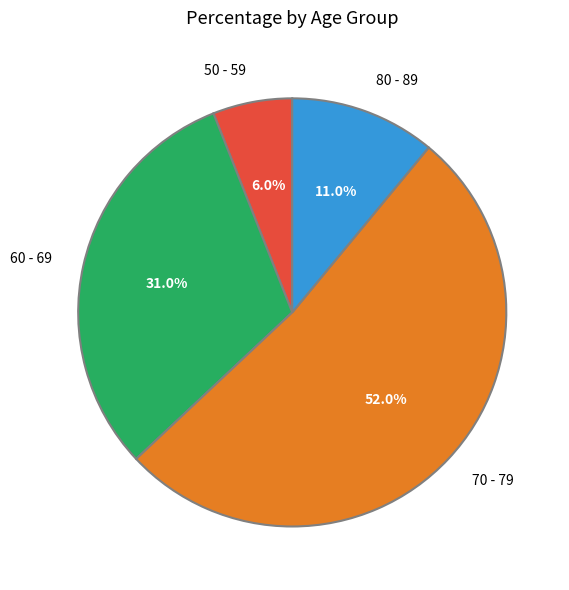

Count the number of slices in the pie.

4